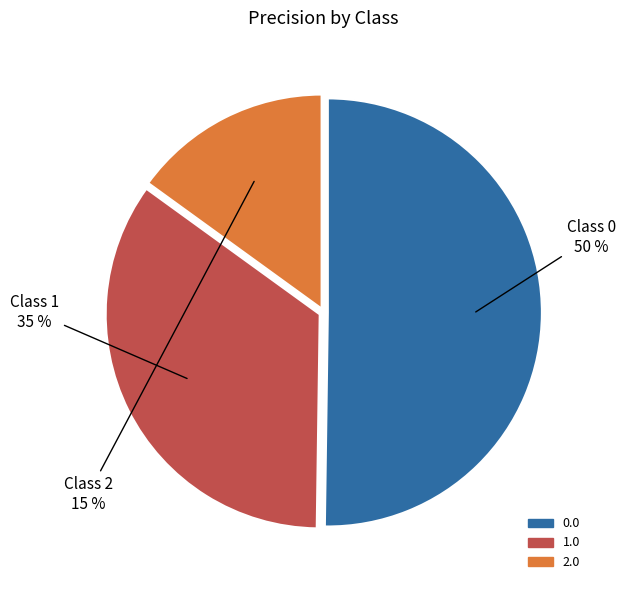

Count the number of slices in the pie.

3